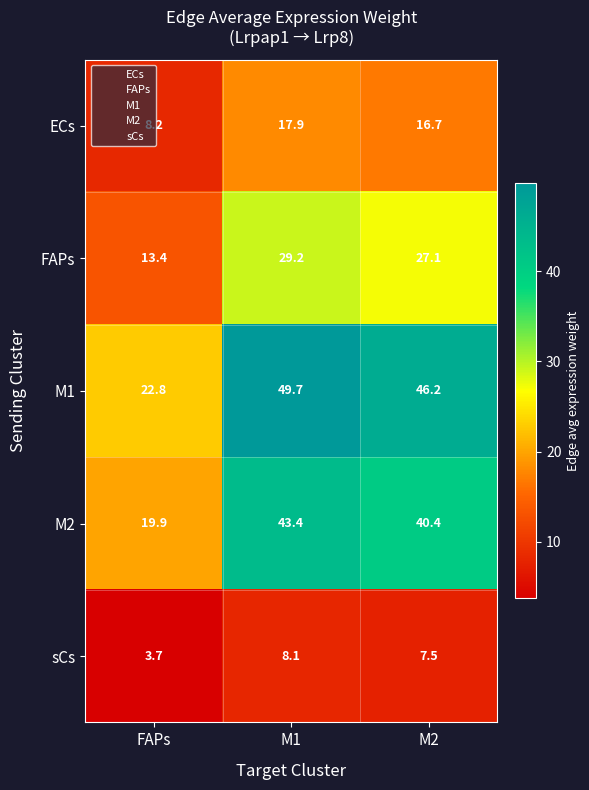

Which series has the largest total across all categories?

M1